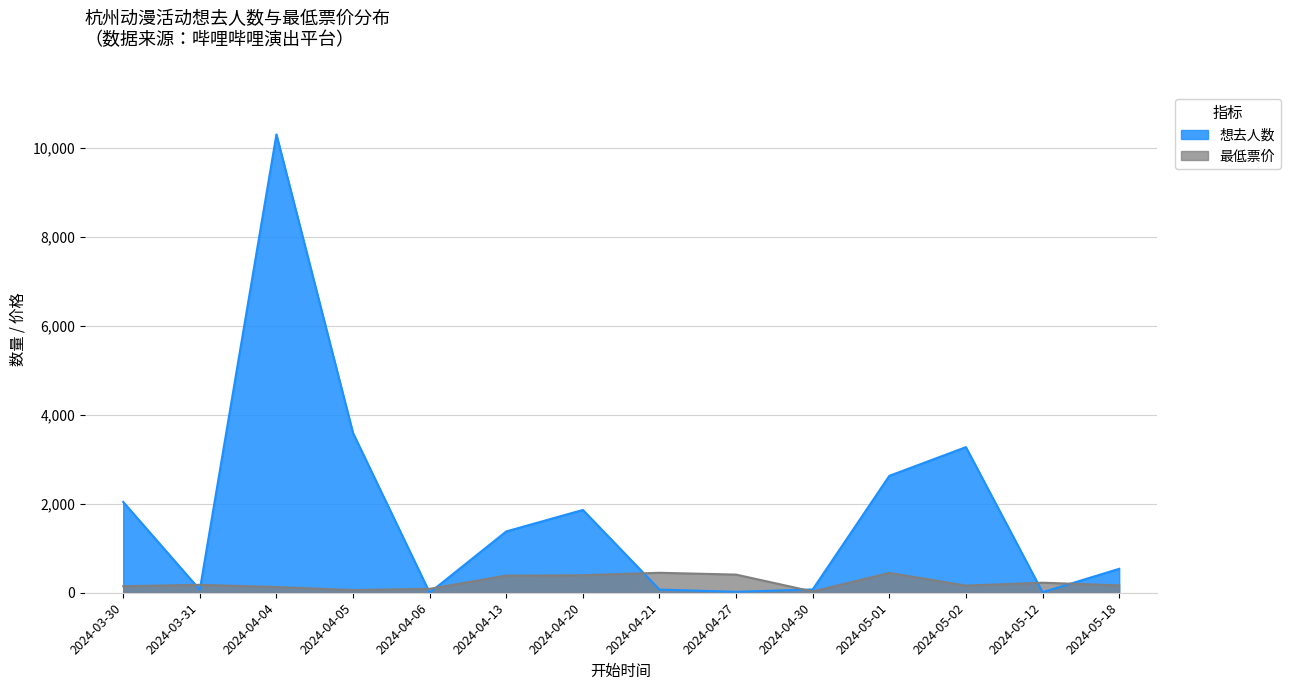

At which label is 最低票价 closest to 238?

2024-05-12